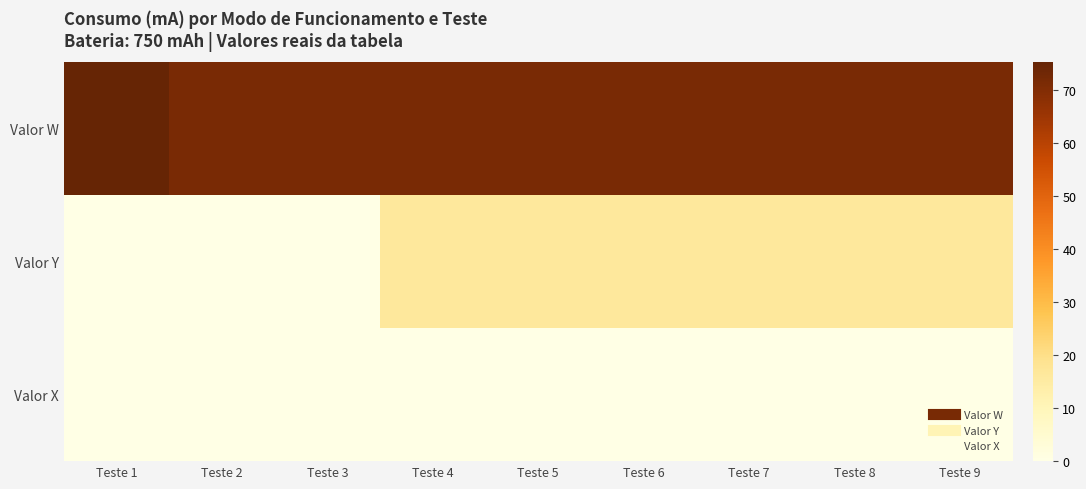

At Teste 3, list the series in order from smallest to largest.

Valor Y, Valor X, Valor W